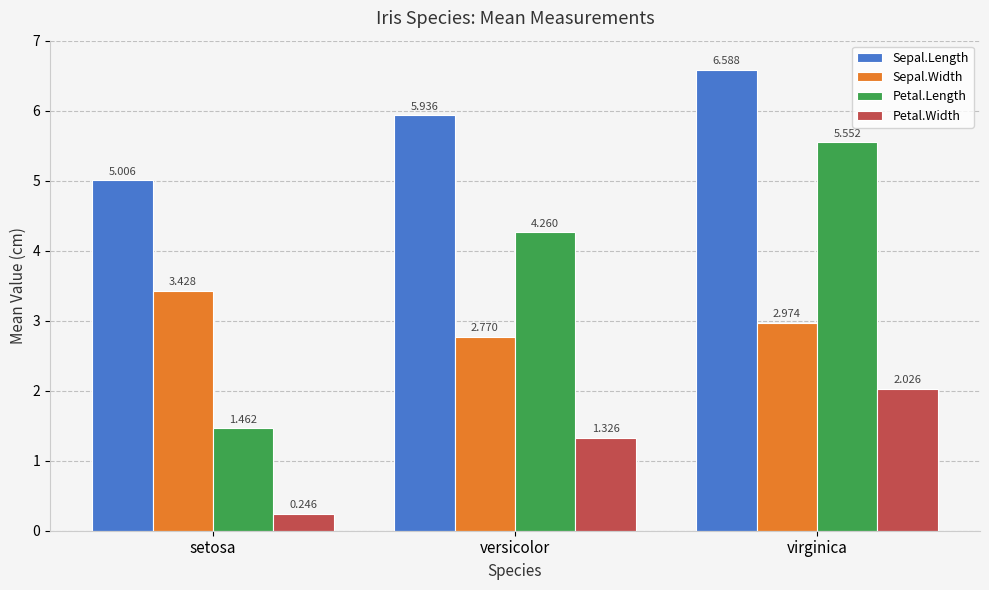

How many data points in Petal.Width are above 1?

2